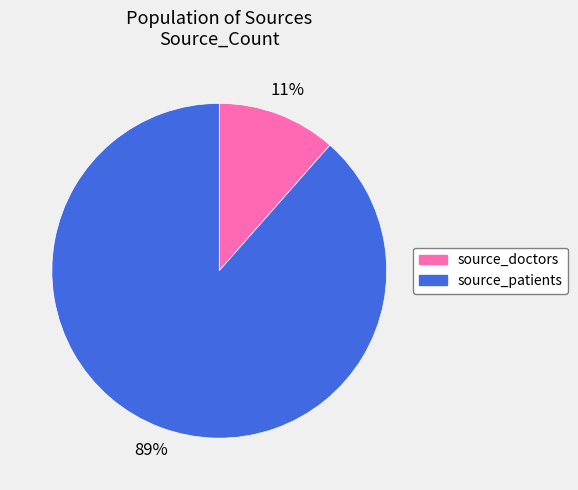

To the nearest percent, what percentage of the pie is source_doctors?

11%